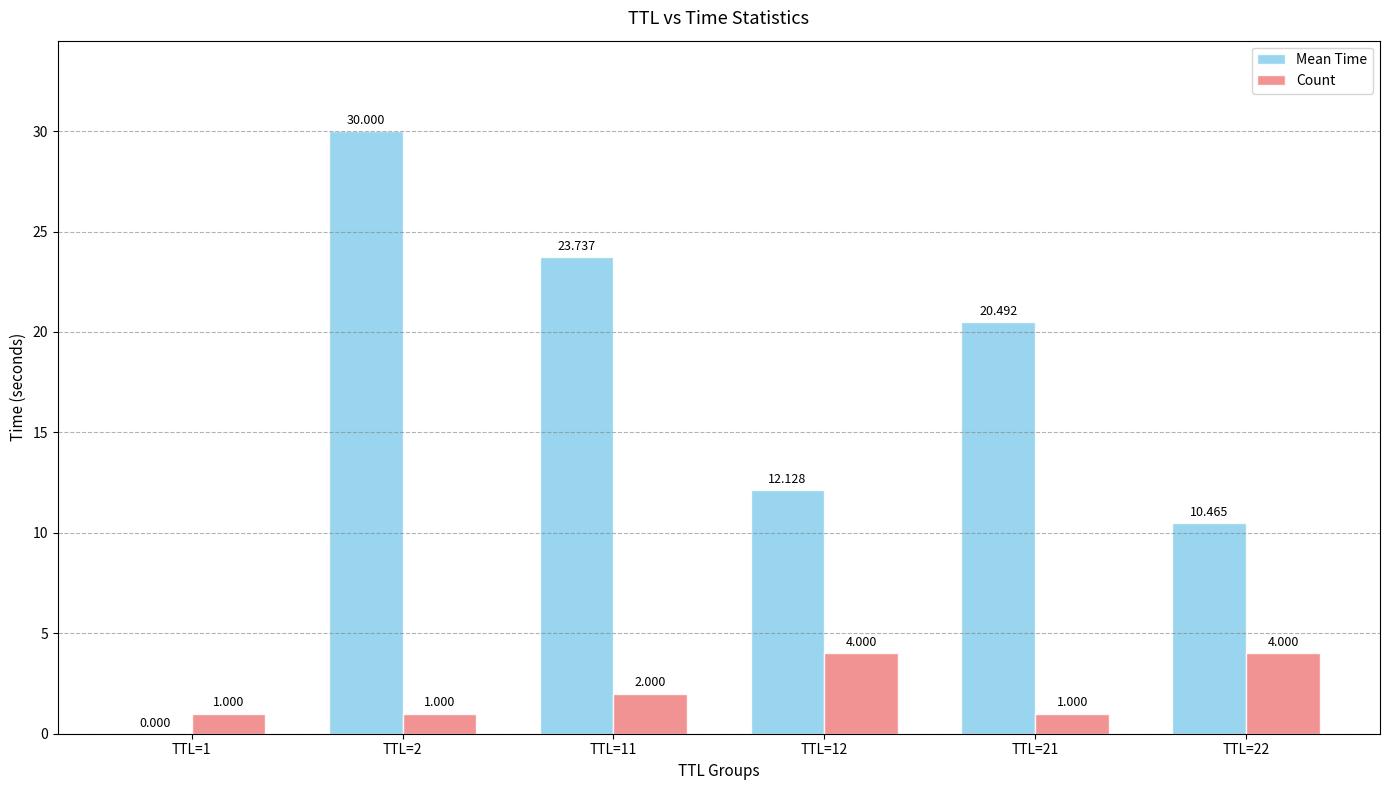

Which series changed the most between TTL=2 and TTL=22?

Mean Time